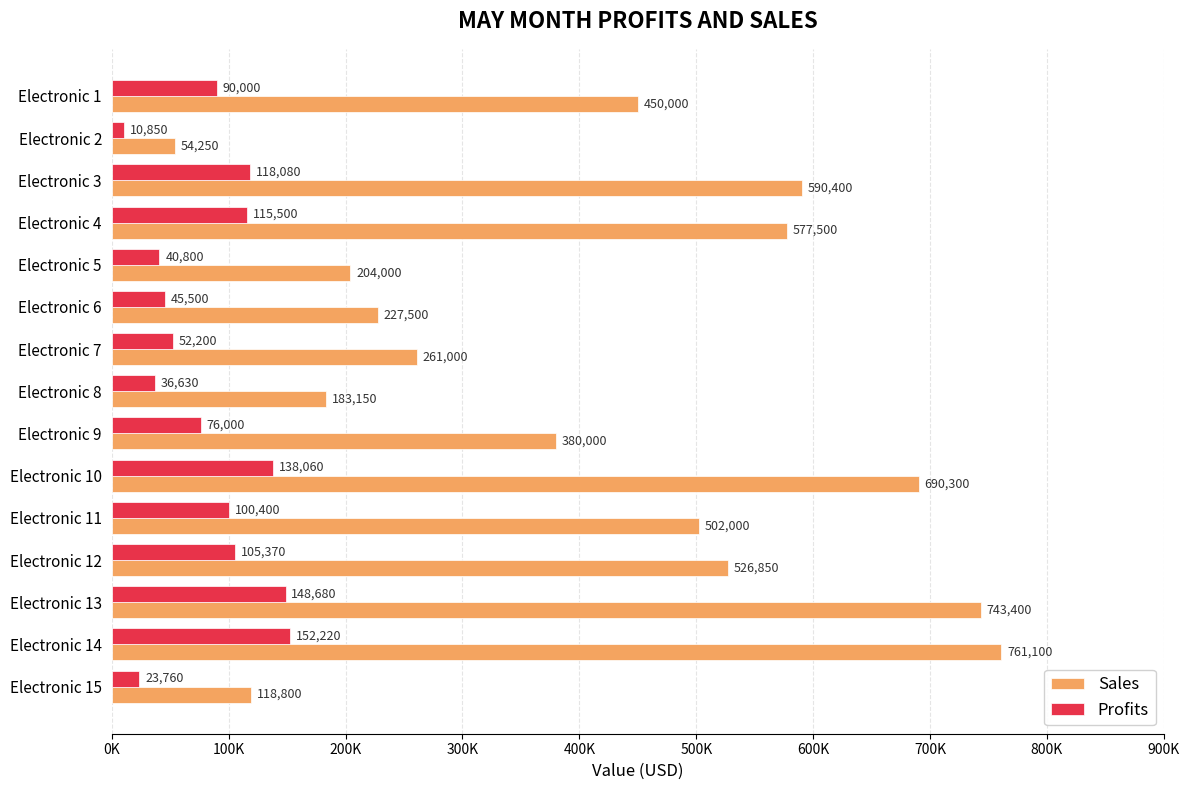

What are all the series names shown in the legend?

Sales, Profits